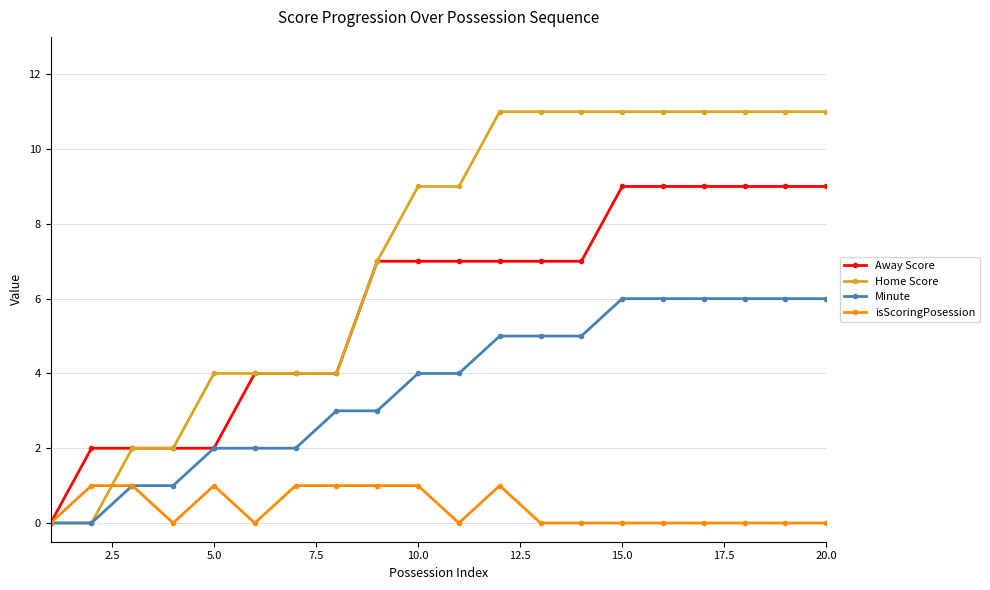

How many categories are shown in the chart?

20